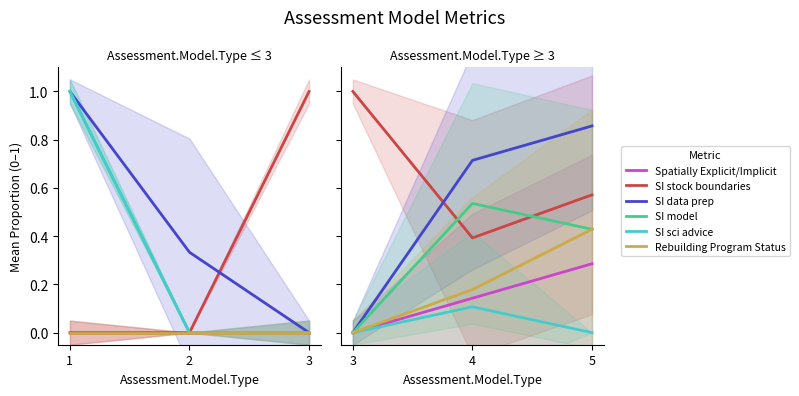

How many data points does each series have?

3